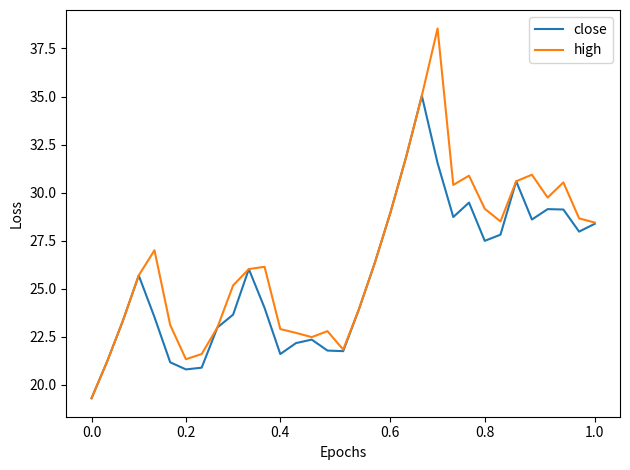

What is the smallest value displayed?

19.3